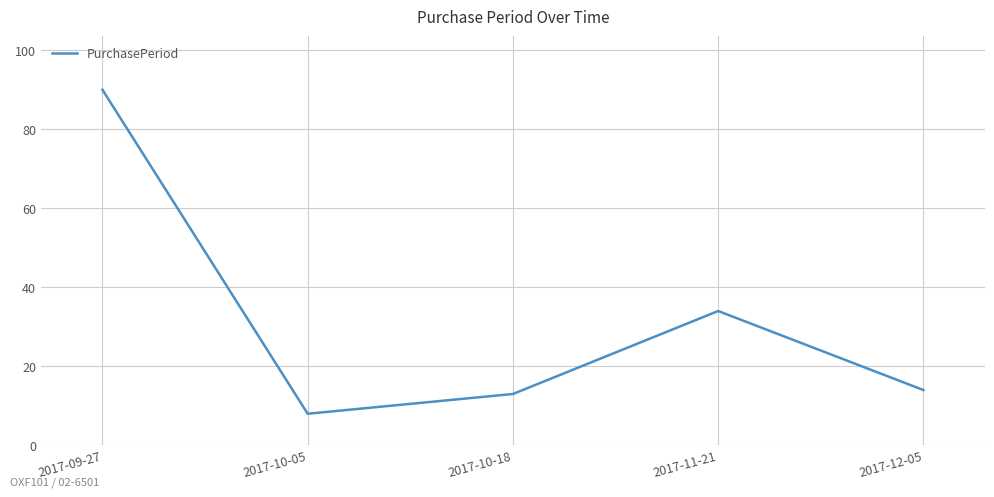

How many distinct data groups are displayed?

1